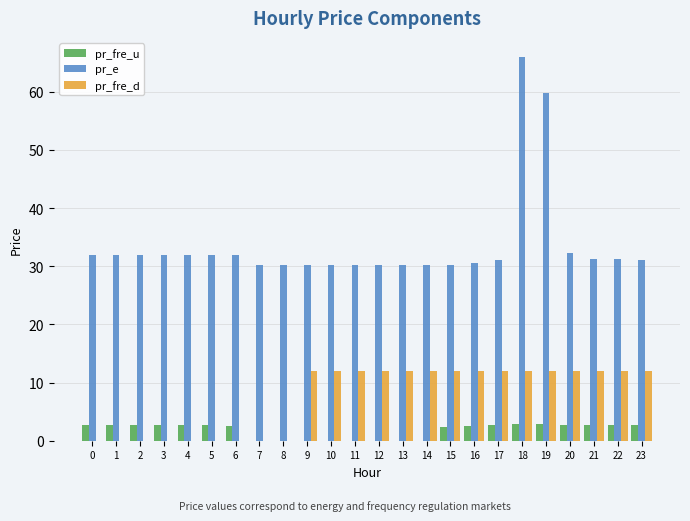

What is the sum of all pr_e values?

809.9